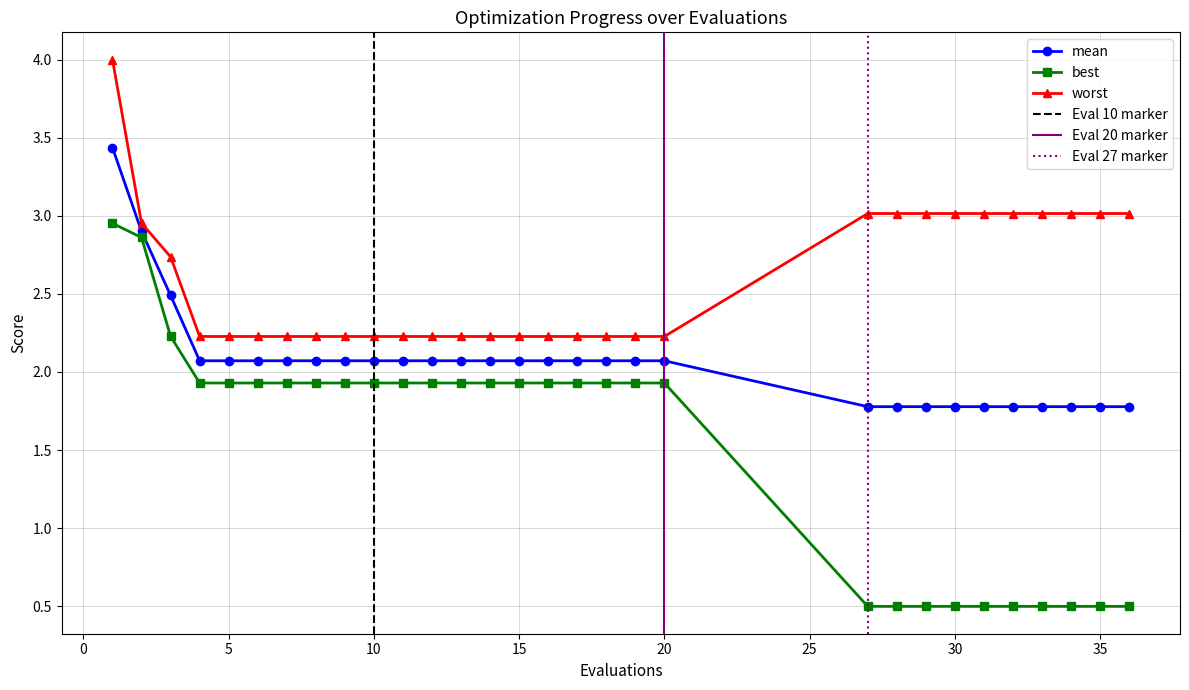

How many data points does each series have?

30